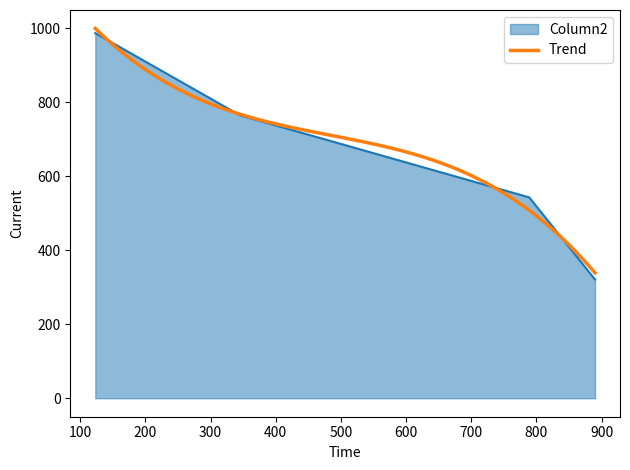

True or false: there are more than 1 points higher than both neighbors.

False